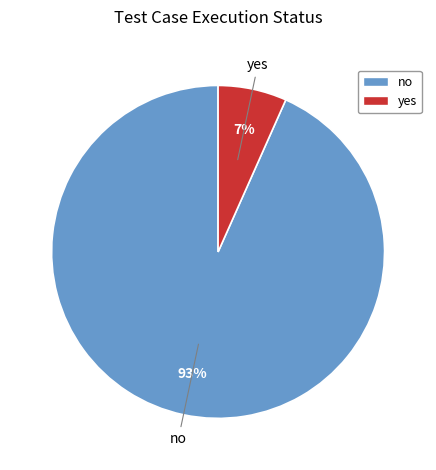

To the nearest percent, what percentage of the pie is no?

93%